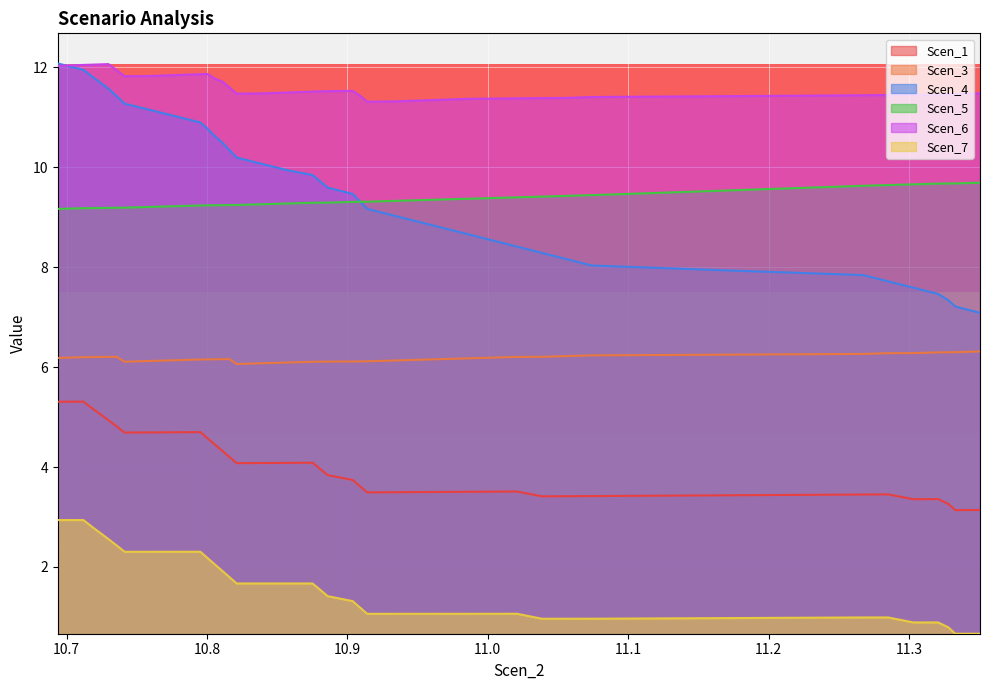

What is the average value of the Scen_1 series?

4.0